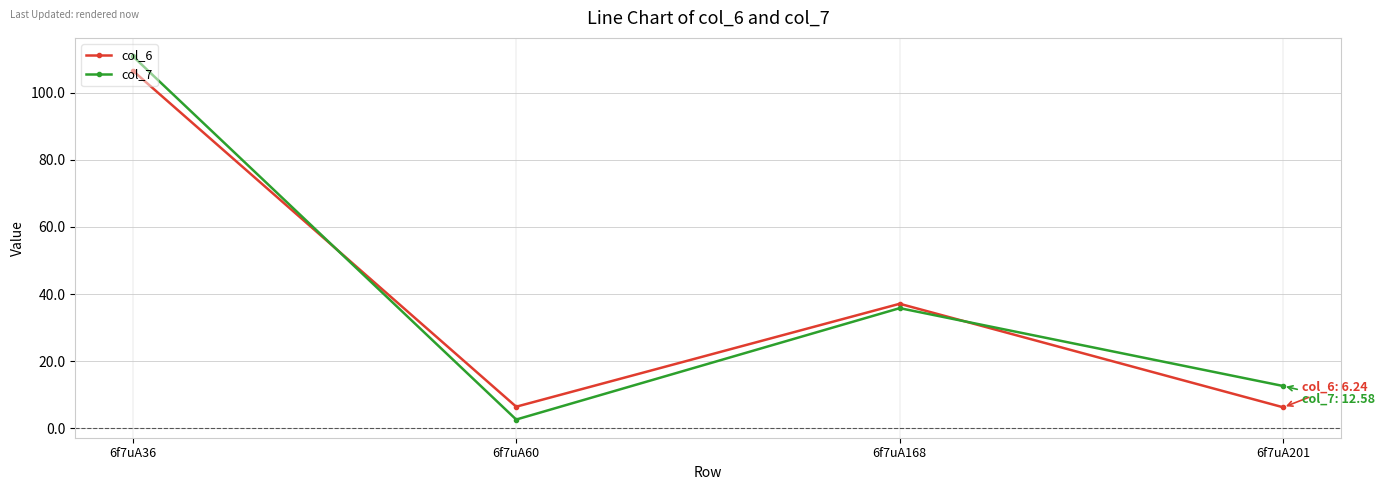

At 6f7uA201, list the series in order from largest to smallest.

col_7, col_6